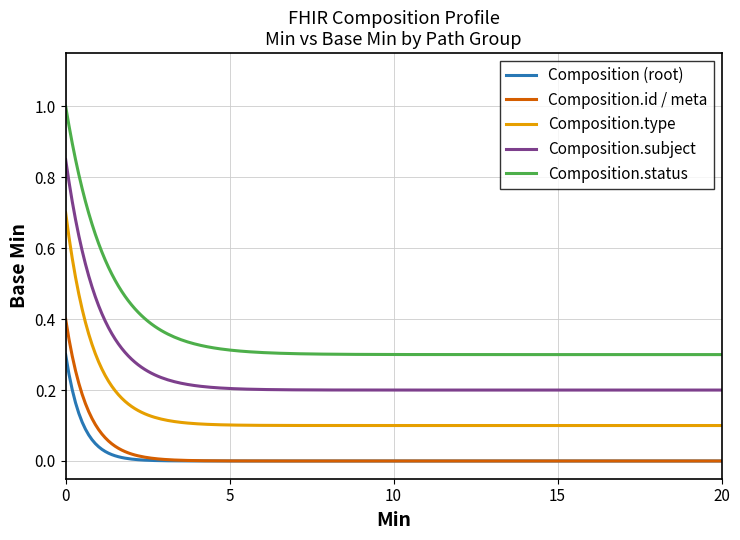

List the series in order of their peak value, lowest first.

Composition (root), Composition.id / meta, Composition.type, Composition.subject, Composition.status